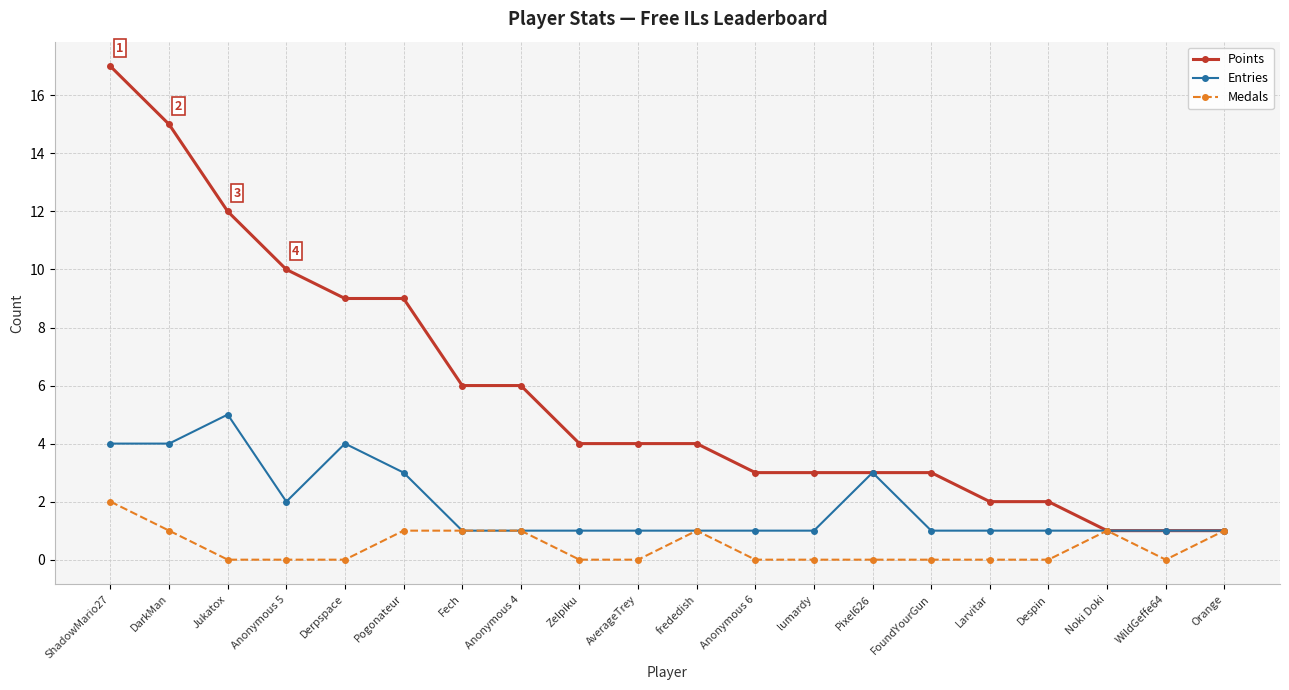

True or false: Medals has more than 0 interior local peaks.

True